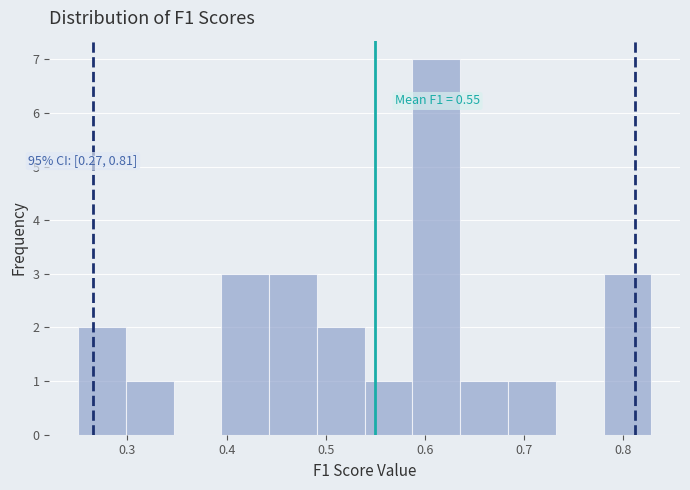

Which range on the x-axis has the tallest bar?

0.59 to 0.64